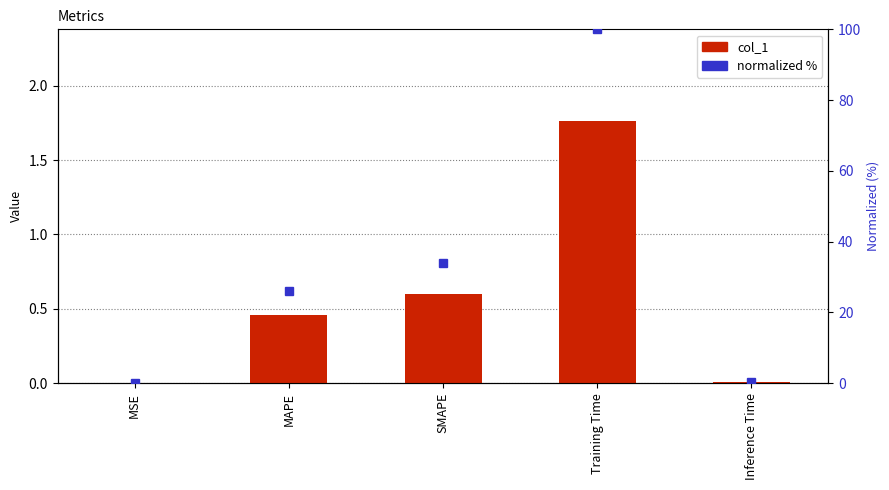

Reading right to left, what are all the values shown in this chart?

col_1: Inference Time=0.0	Training Time=1.8	SMAPE=0.6	MAPE=0.5	MSE=0.0
normalized %: Inference Time=0.3	Training Time=100.0	SMAPE=33.9	MAPE=26.1	MSE=0.0